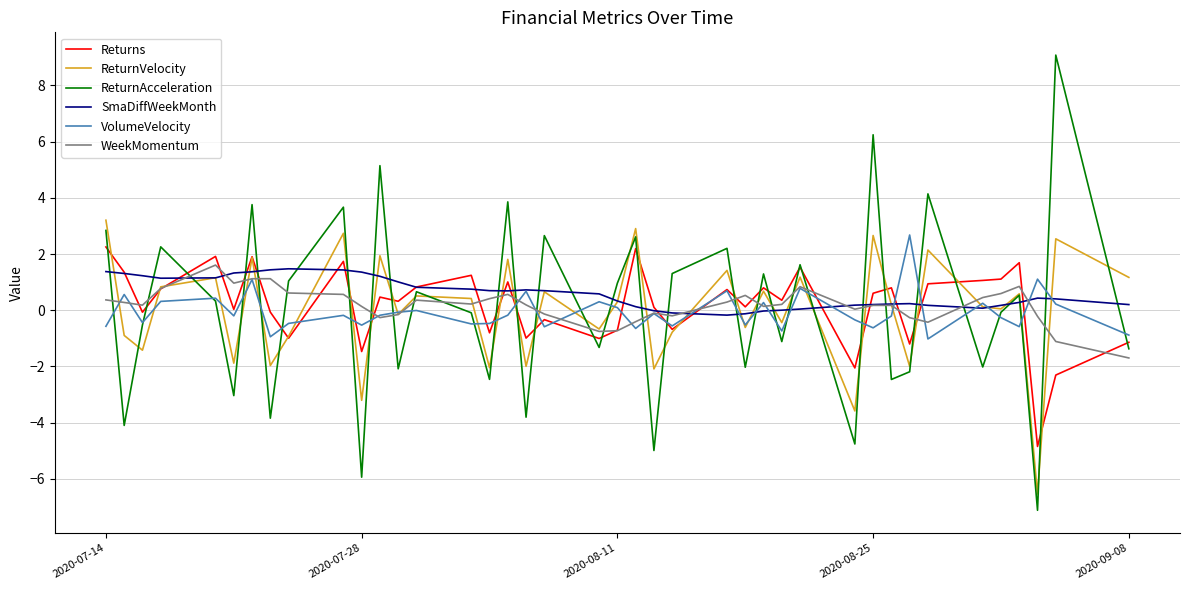

Which series has the widest spread of values?

ReturnAcceleration